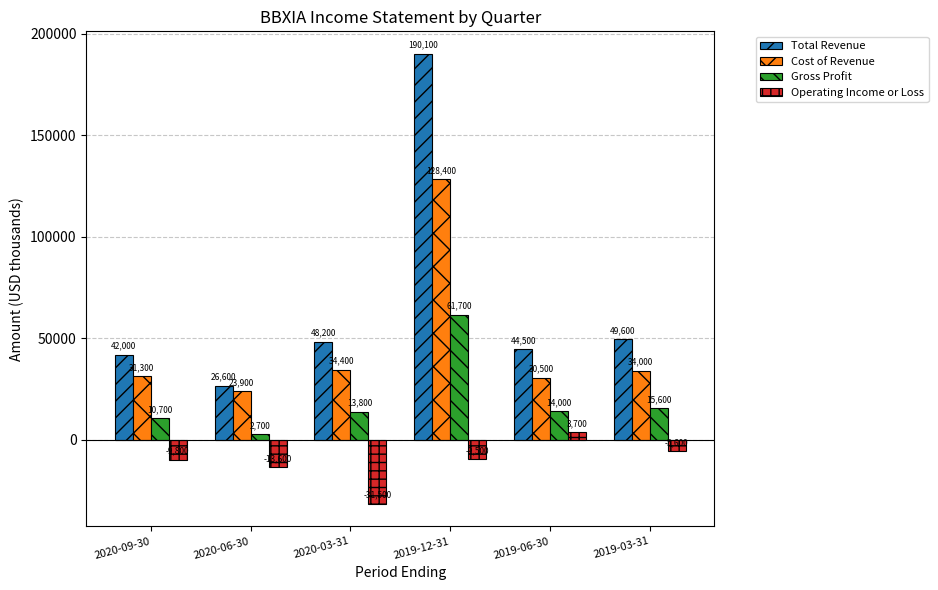

List the series in order of their peak value, lowest first.

Operating Income or Loss, Gross Profit, Cost of Revenue, Total Revenue